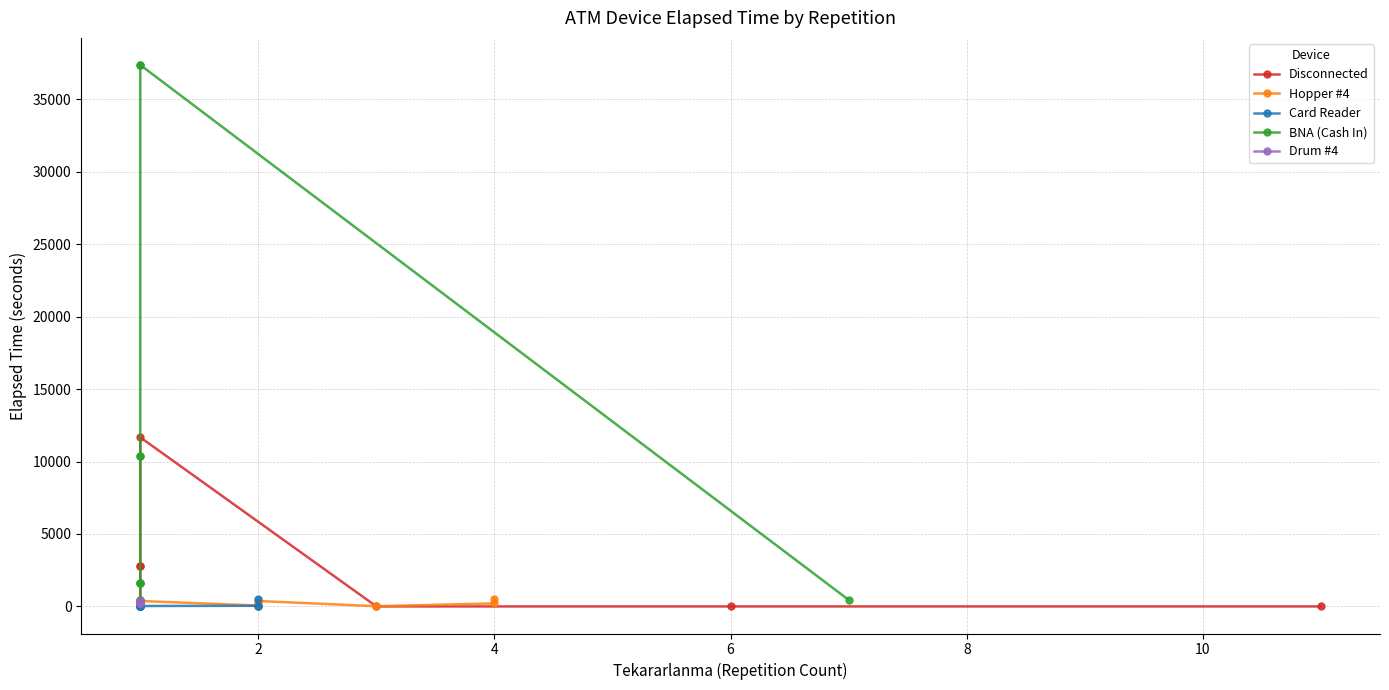

Reading left to right, extract all data points from this chart.

Disconnected: 15	15	75	330	2760	2775	11670	0	0	0
Hopper #4: 0	90	375	375	60	255	375	15	210	495
Card Reader: 0	0	0	0	0	30	30	45	45	480
BNA (Cash In): 450	450	1605	1605	1605	10410	10410	37365	37365	450
Drum #4: 270	270	270	270	270	375	375	375	375	375